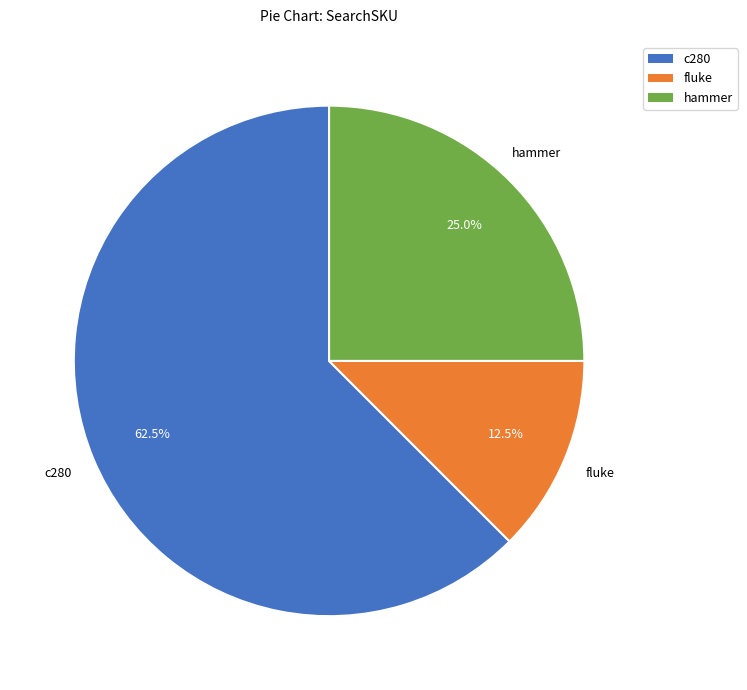

What is the largest slice in the pie chart?

c280